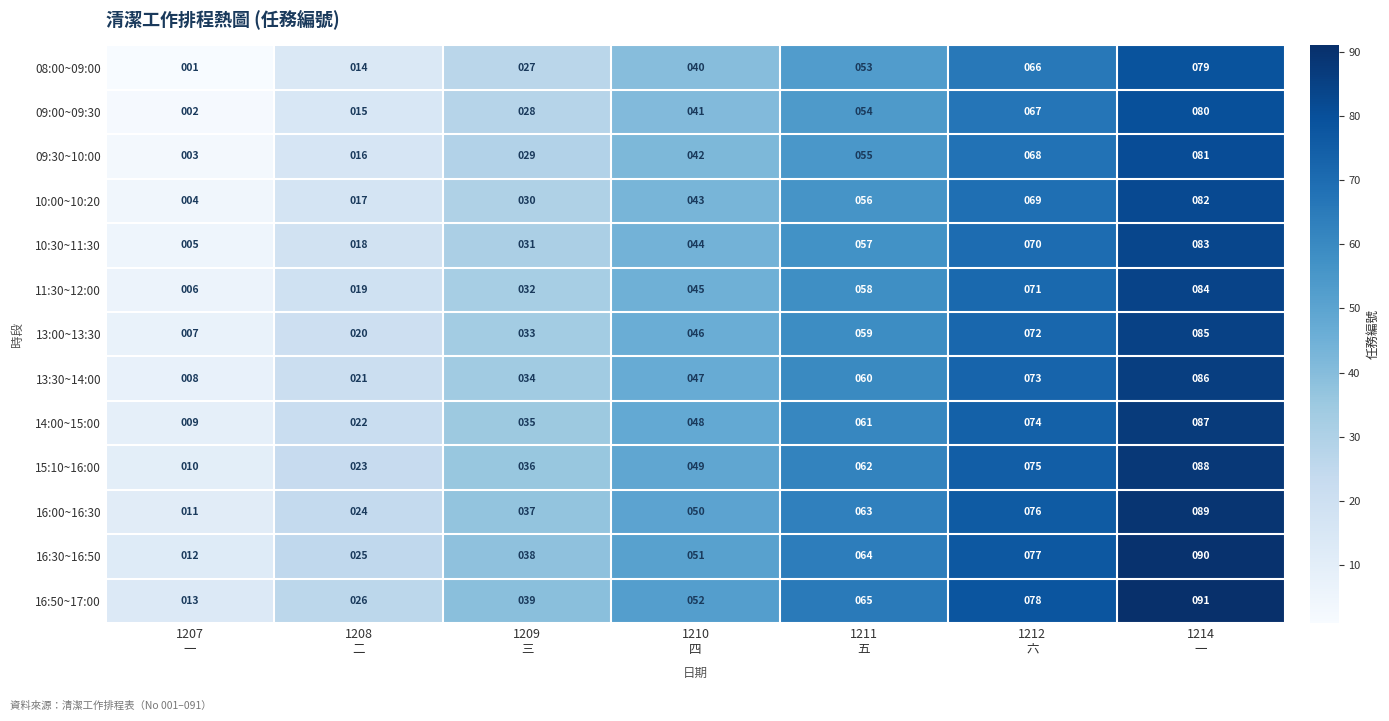

At how many categories does at least one series exceed 59?

3